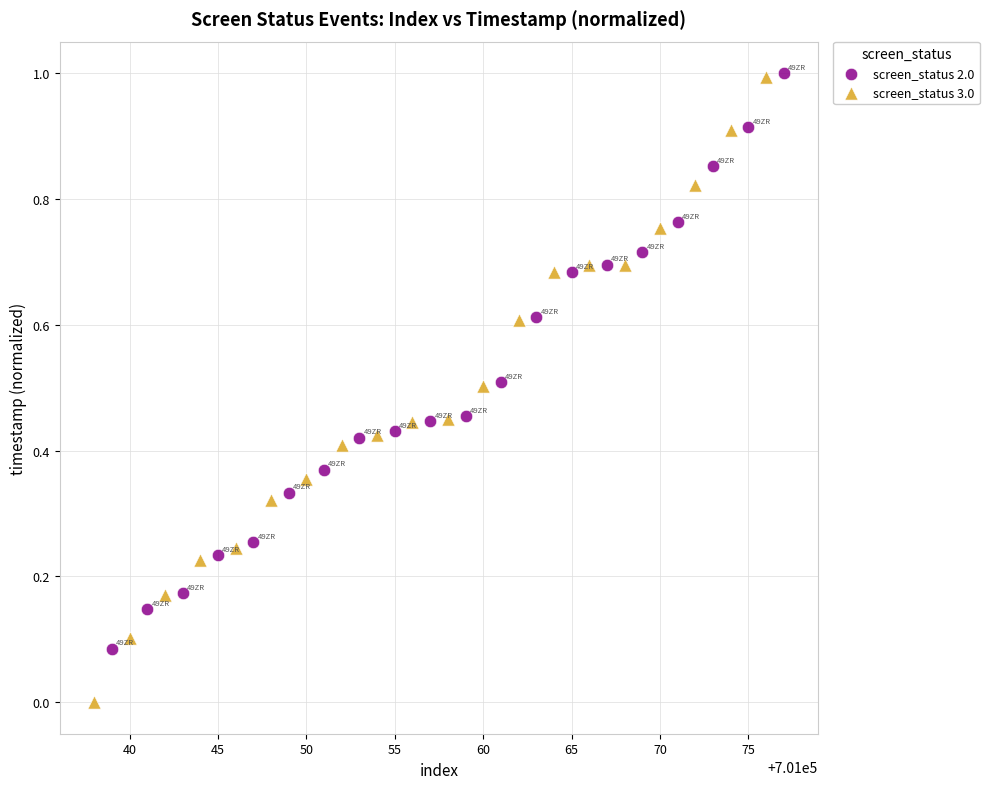

Which series has the widest spread of Y values?

screen_status 3.0